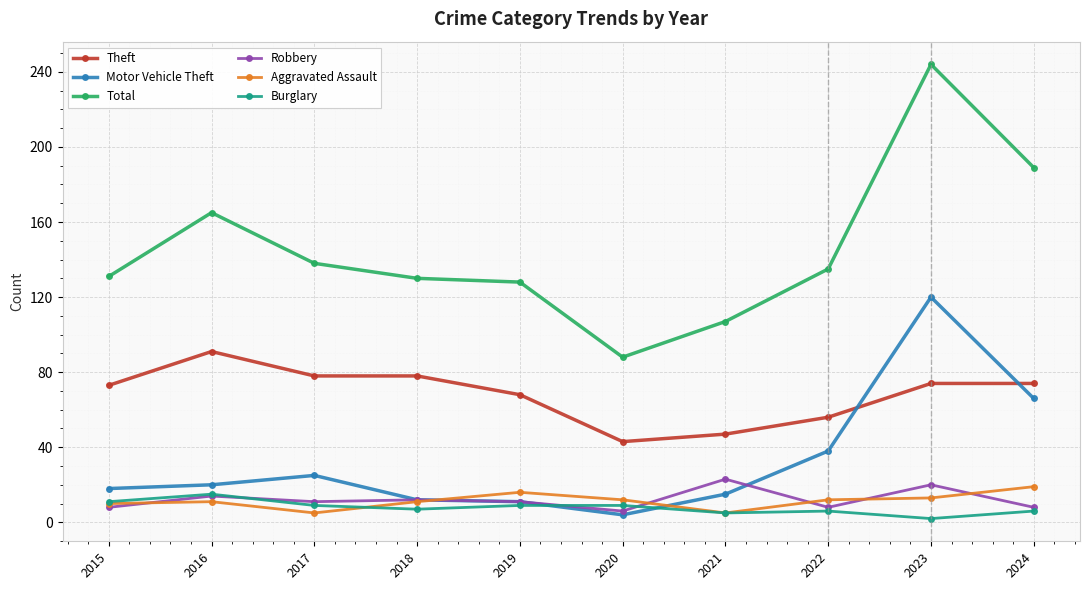

True or false: Theft and Aggravated Assault cross at least once.

False